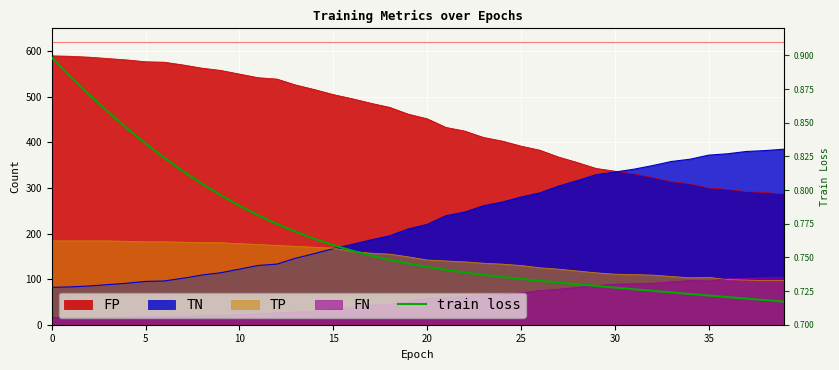

The chart shows a value of 1.0 at 26. True or false?

False